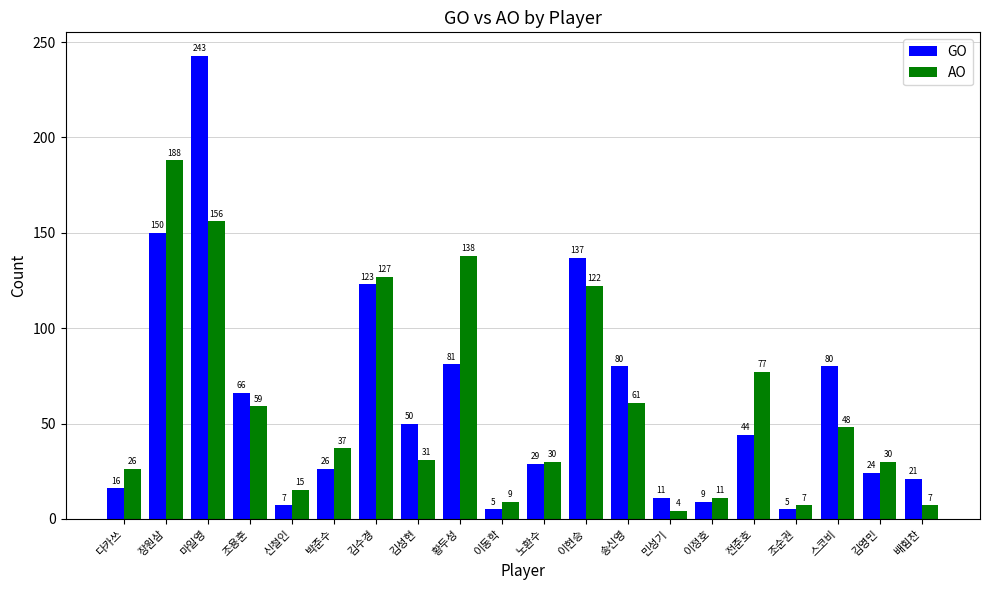

Count the number of categories in the chart.

20